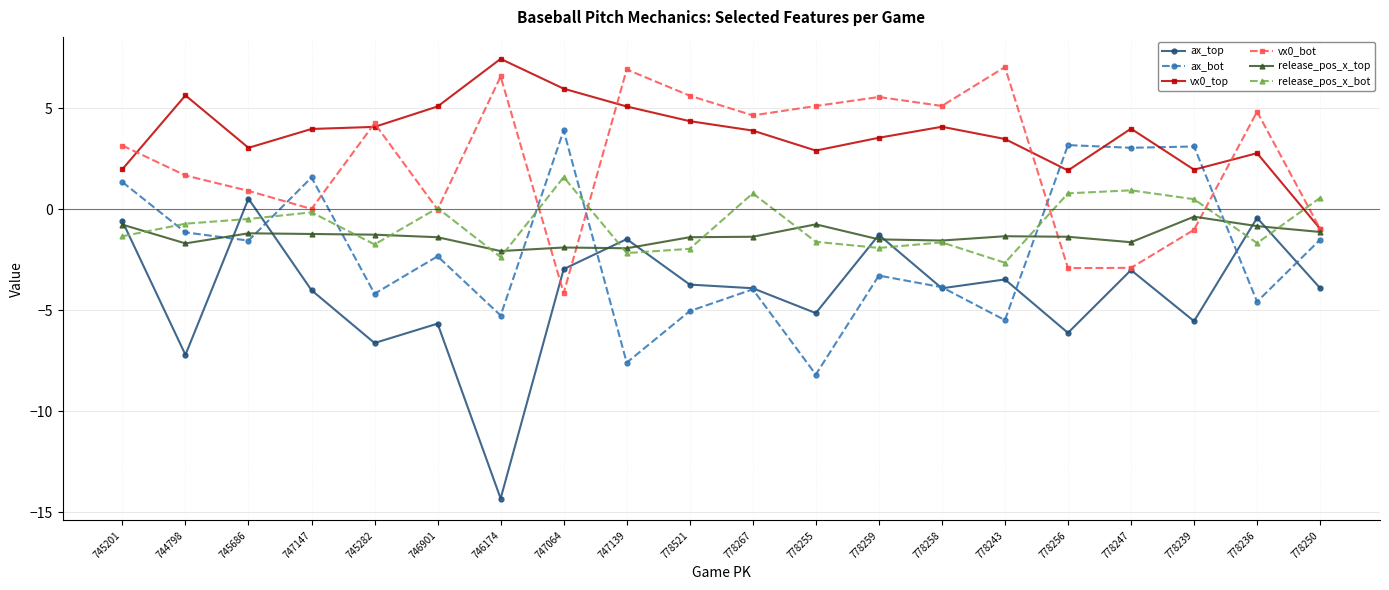

How many data points in release_pos_x_top are above -1?

4